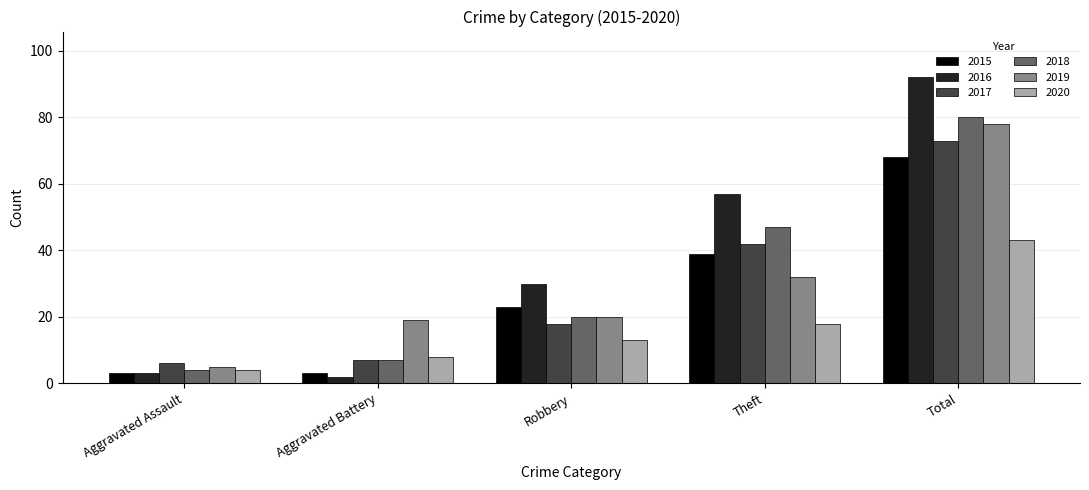

What position from the left is Total?

5